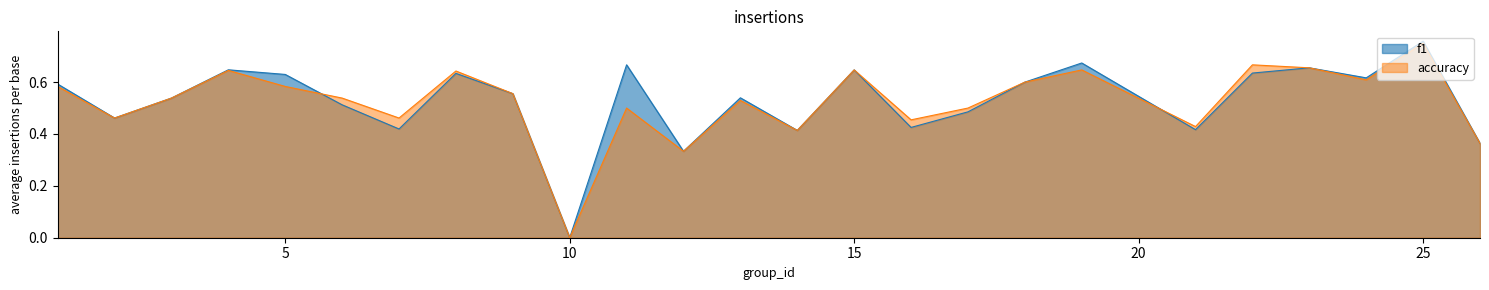

At which category is the sum across all series the highest?

25